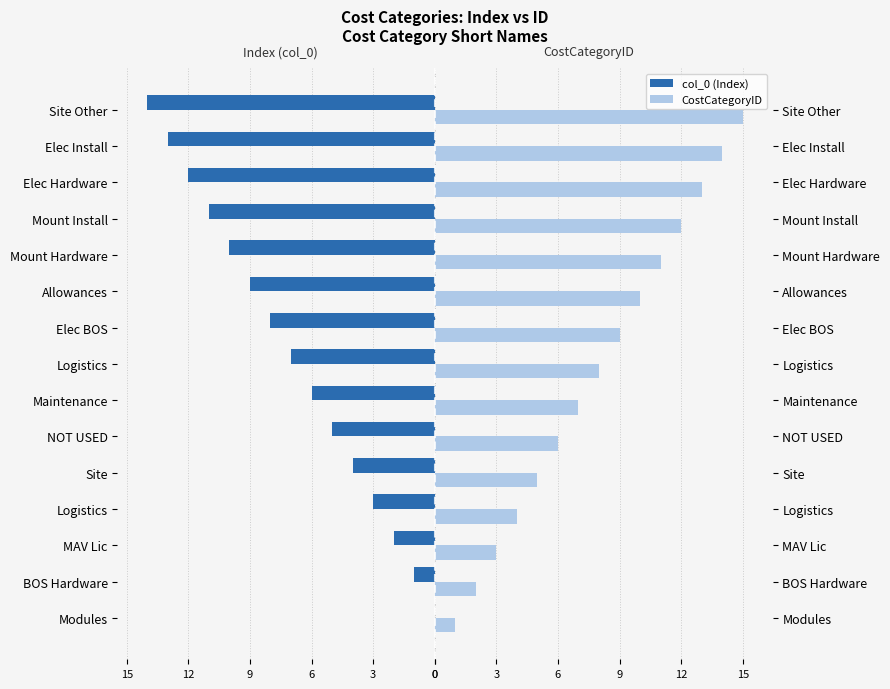

Rank the series by their average value, from highest to lowest.

CostCategoryID, col_0 (Index)